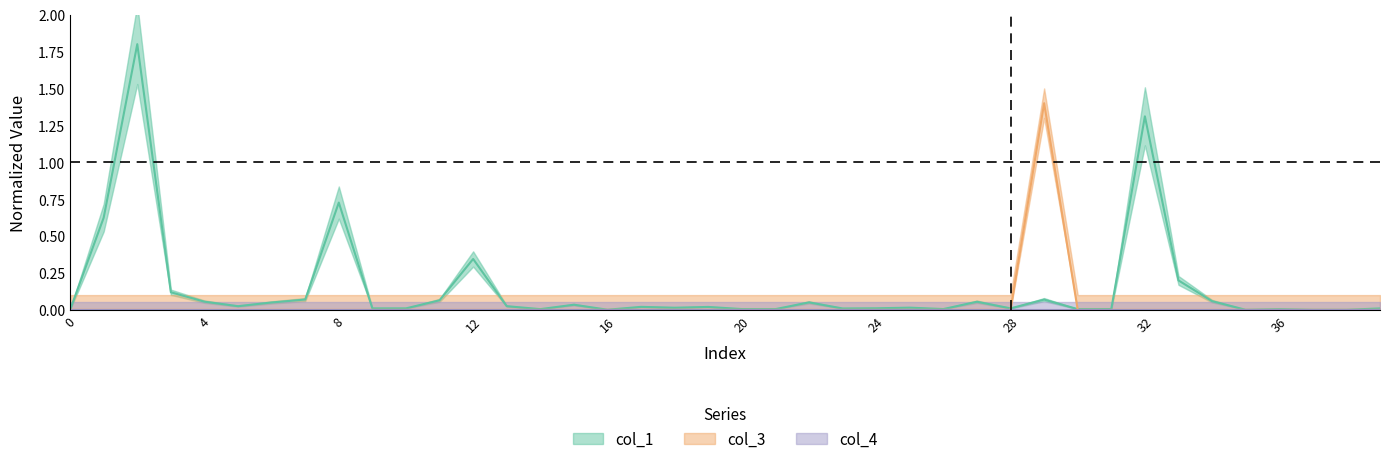

How many data points in col_1 are above 0?

39